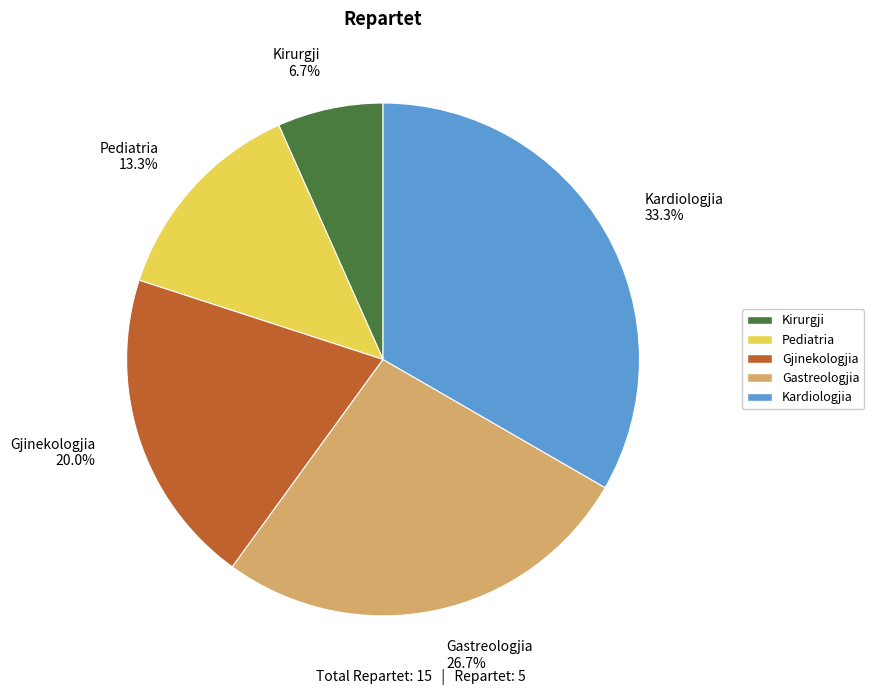

Between Kirurgji 6.7% and Gastreologjia 26.7%, which is larger?

Gastreologjia 26.7%